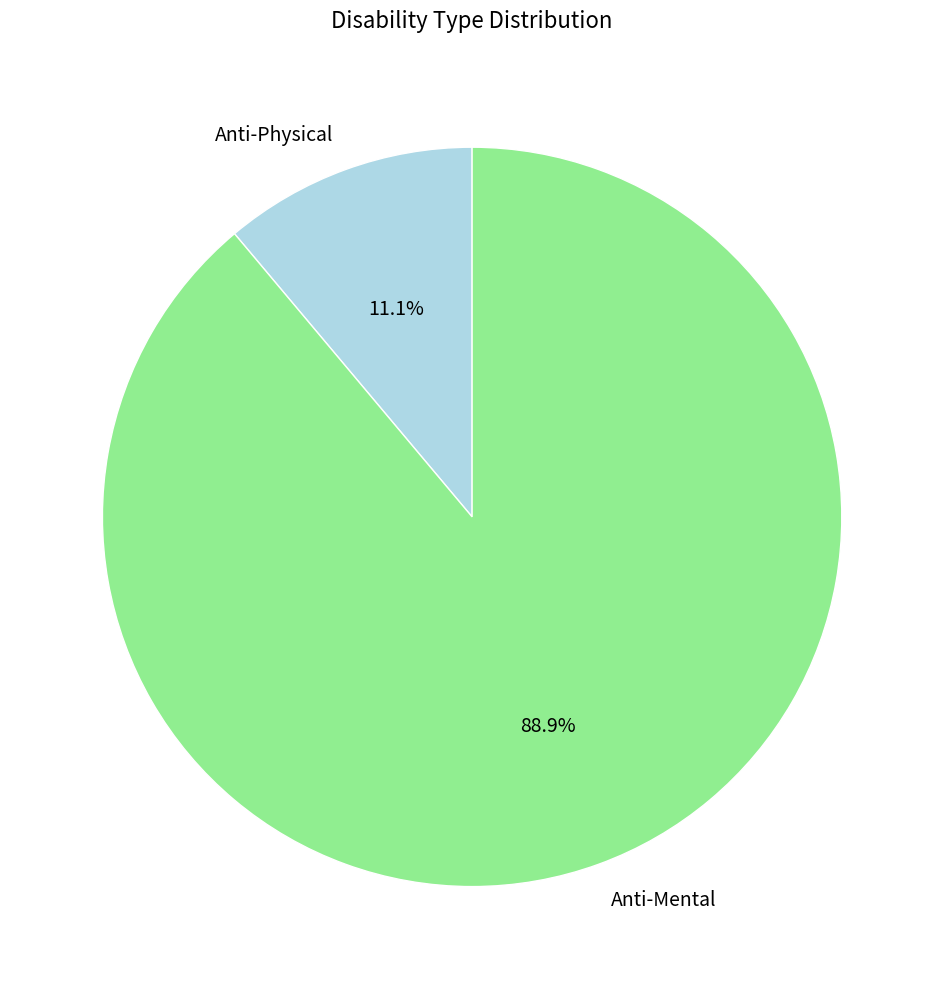

What percentage is the Anti-Mental slice, to the nearest percent?

89%